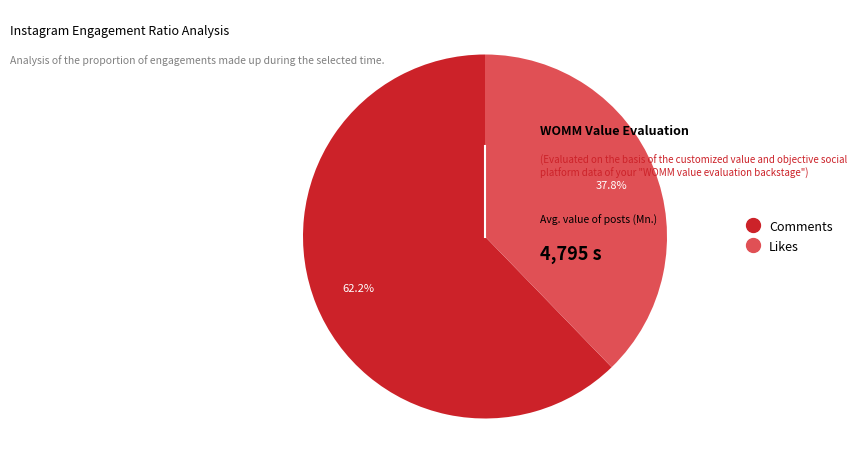

How many slices are in this pie chart?

2